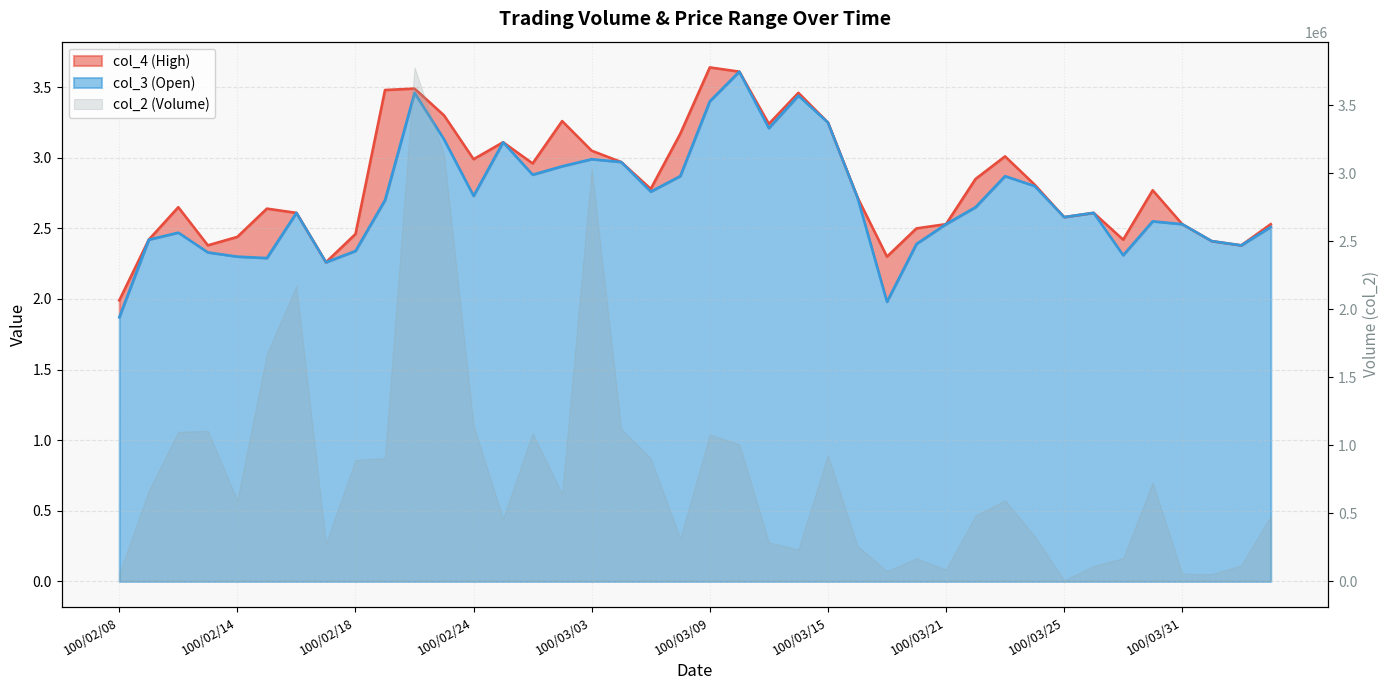

What is the difference between the second highest and second lowest values in the col_4 series?

1.4